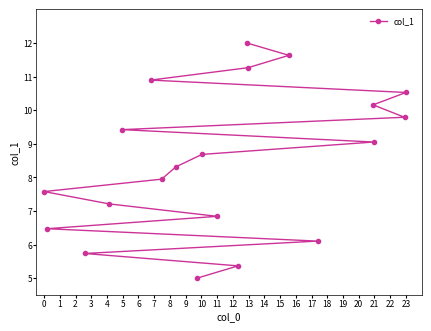

What is the sum of all values?

170.0